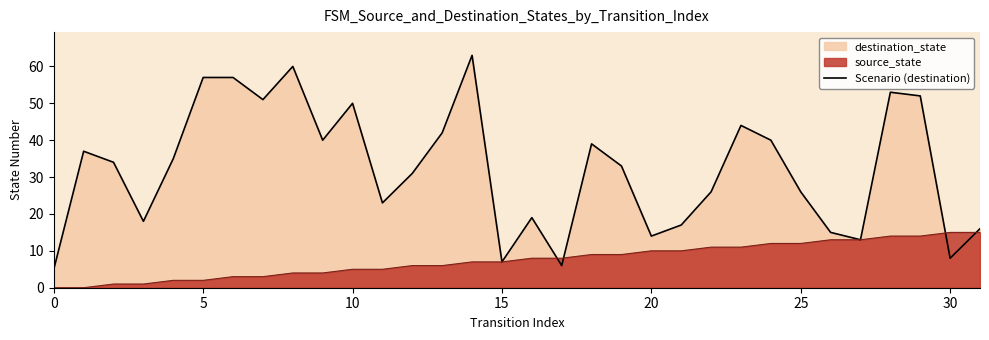

What is the sum of all values?

1031